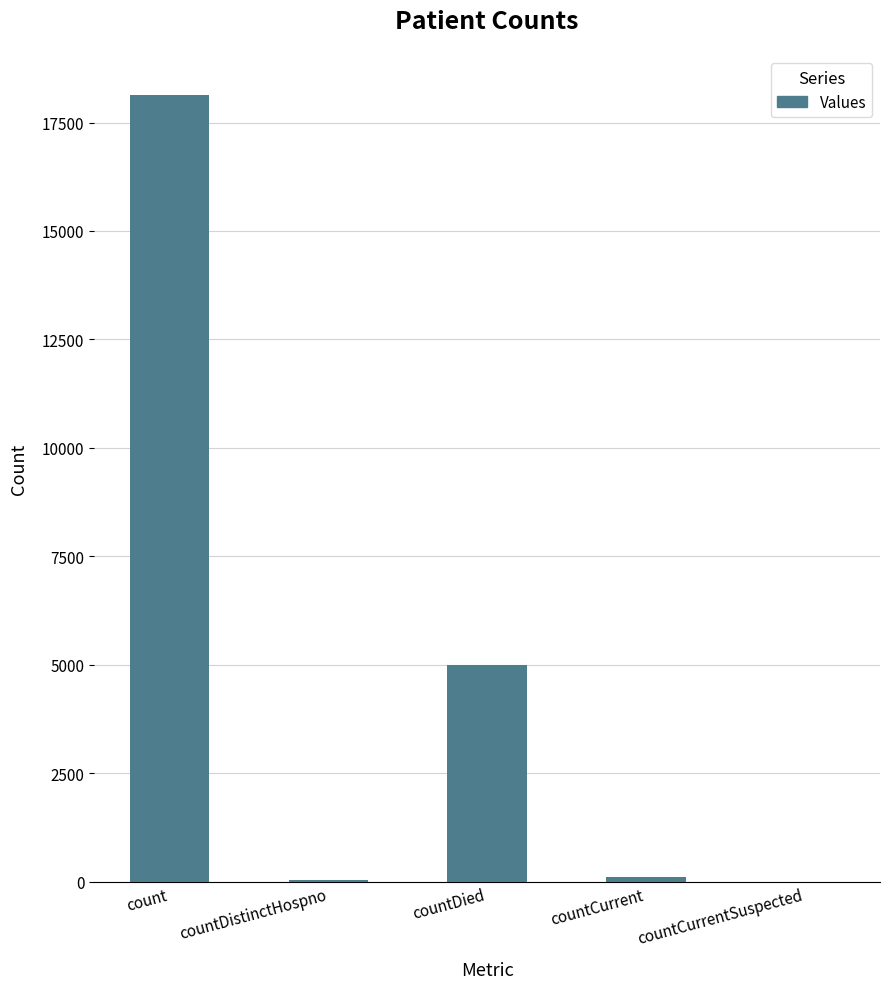

Which label corresponds to the largest value in the chart?

count